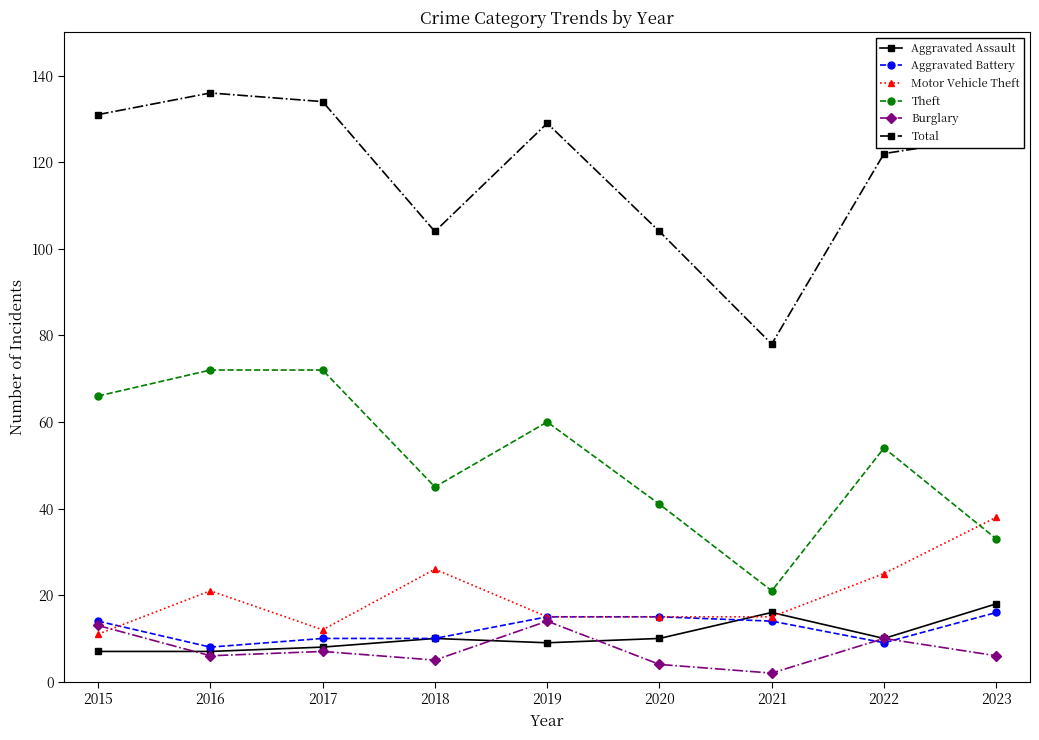

Is this an area chart (filled region under the line)?

No